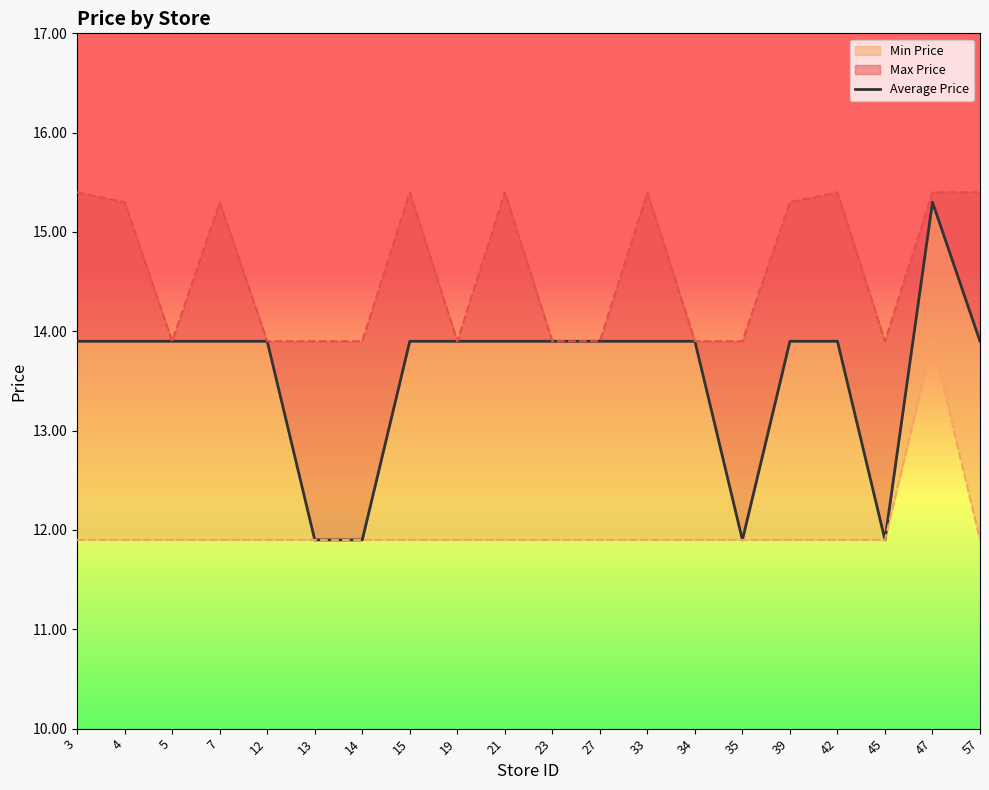

Which label corresponds to the largest value in the chart?

47